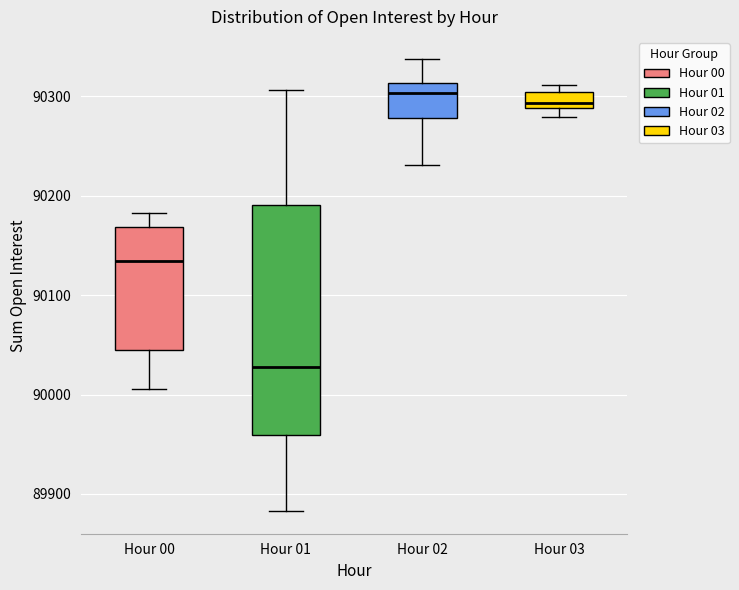

Reading left to right, transcribe this box plot: for each box, give where its median line is, the range the box spans, and where its two whiskers end, as read against the y-axis. The values are not printed on the chart, so give them approximately, as read against the axis.

Hour 00: median 90130, box 90040 to 90170, whiskers 90010 to 90180
Hour 01: median 90030, box 89960 to 90190, whiskers 89880 to 90310
Hour 02: median 90300, box 90280 to 90310, whiskers 90230 to 90340
Hour 03: median 90290 (just above the box's lower edge), box 90290 to 90300, whiskers 90280 to 90310